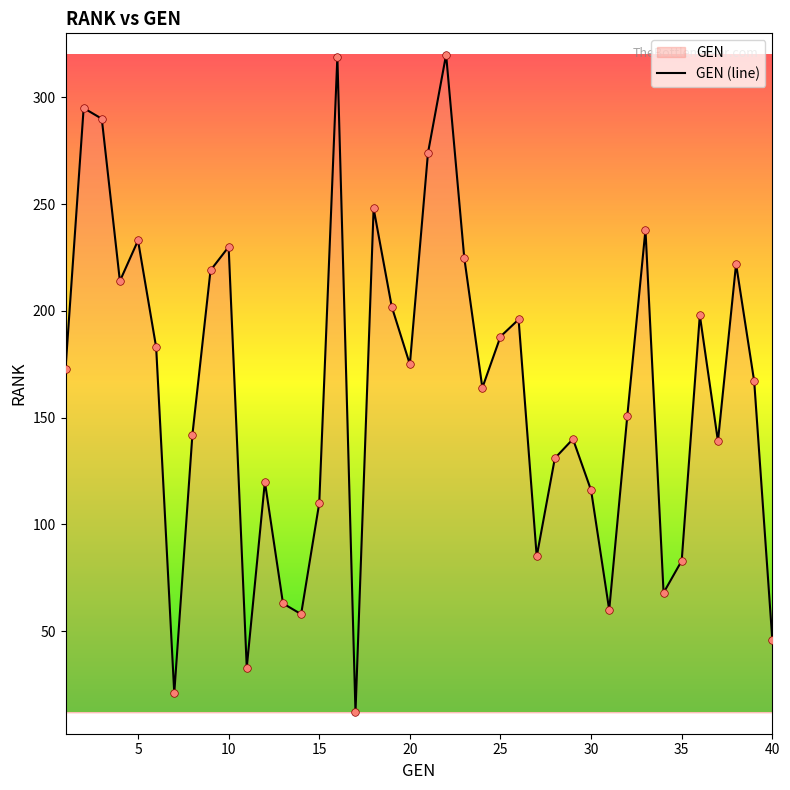

Between 27 and 40, which is larger?

27